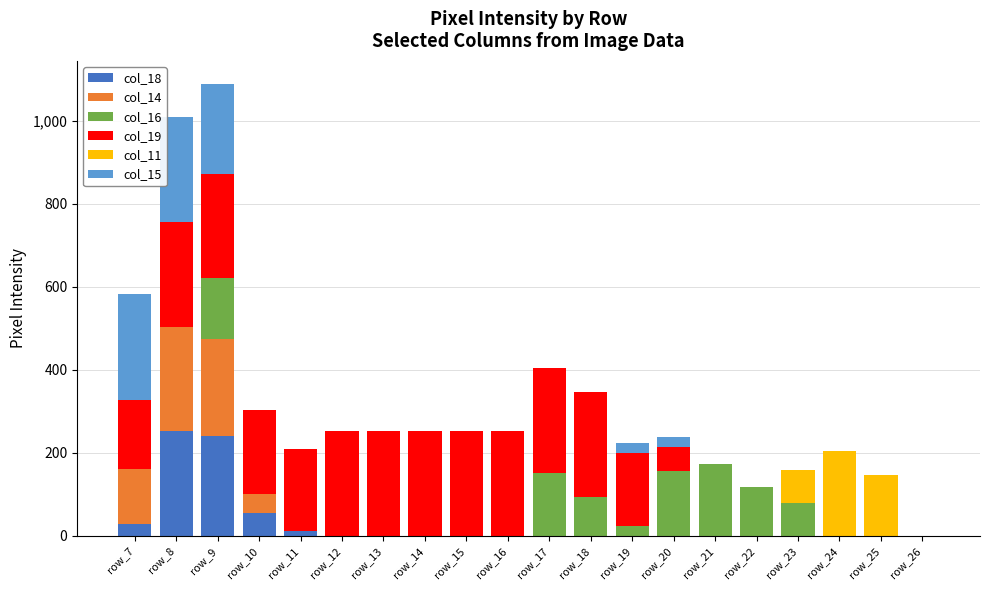

Are the bars grouped side by side (vs. stacked)?

No